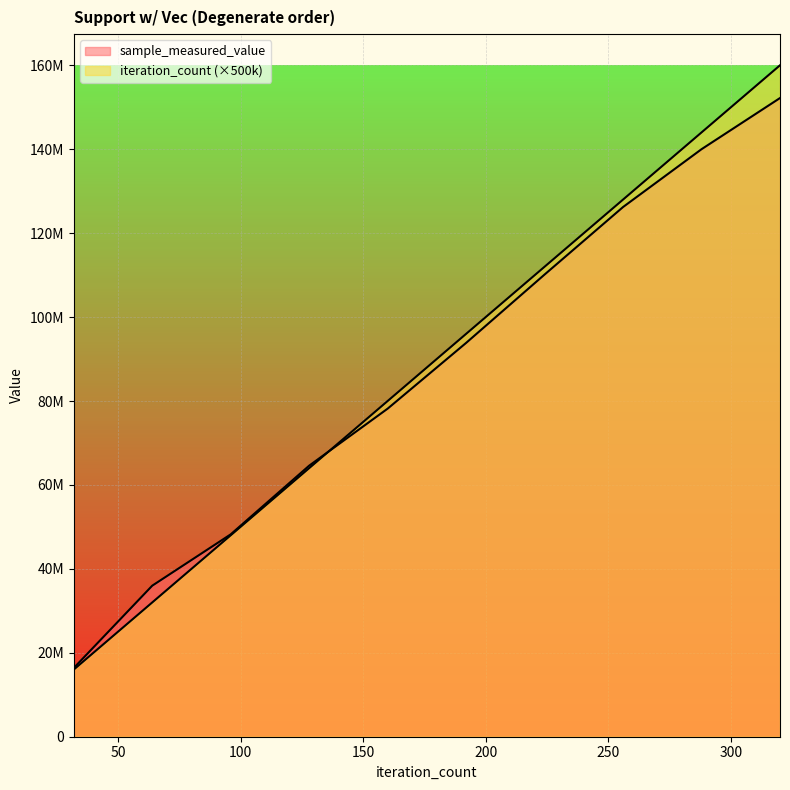

What are all the series names shown in the legend?

sample_measured_value, iteration_count